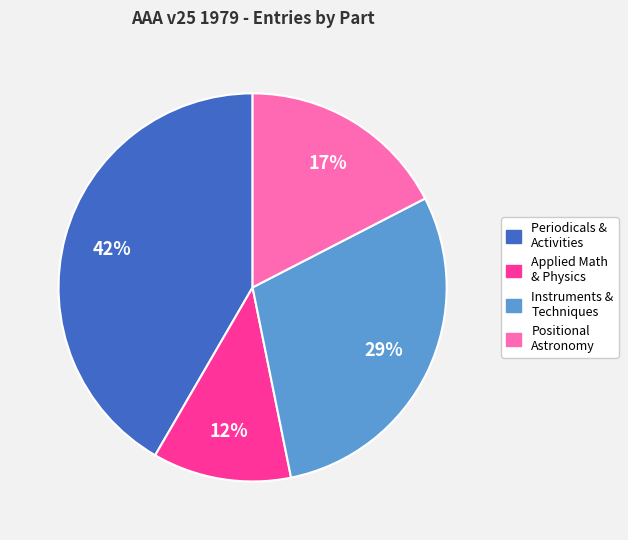

To the nearest percent, what is the difference between the largest and smallest slice percentages?

30%